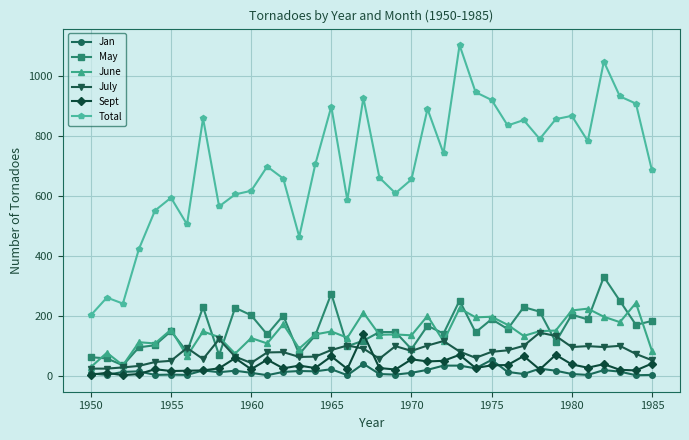

At how many categories does at least one series exceed 640?

23